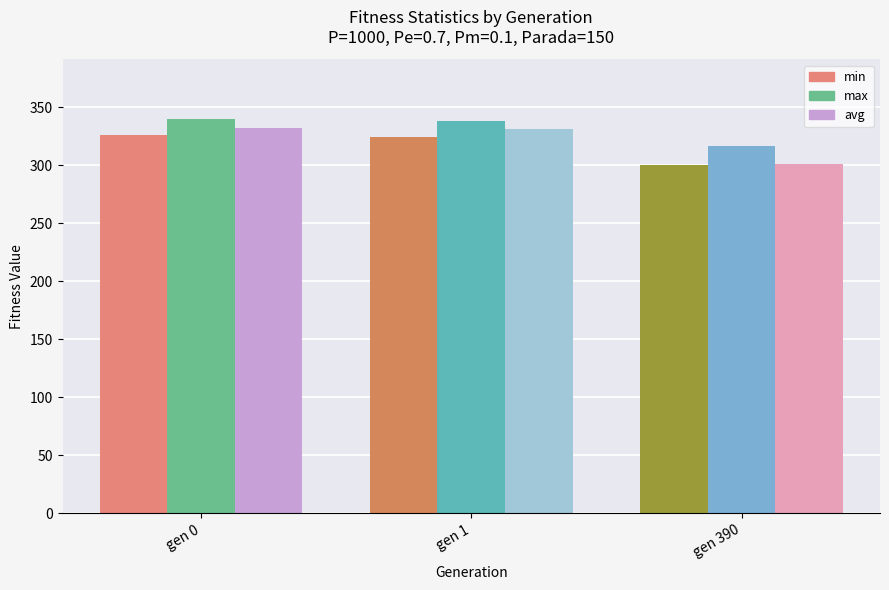

What is the total value across all series at gen 1?

994.7